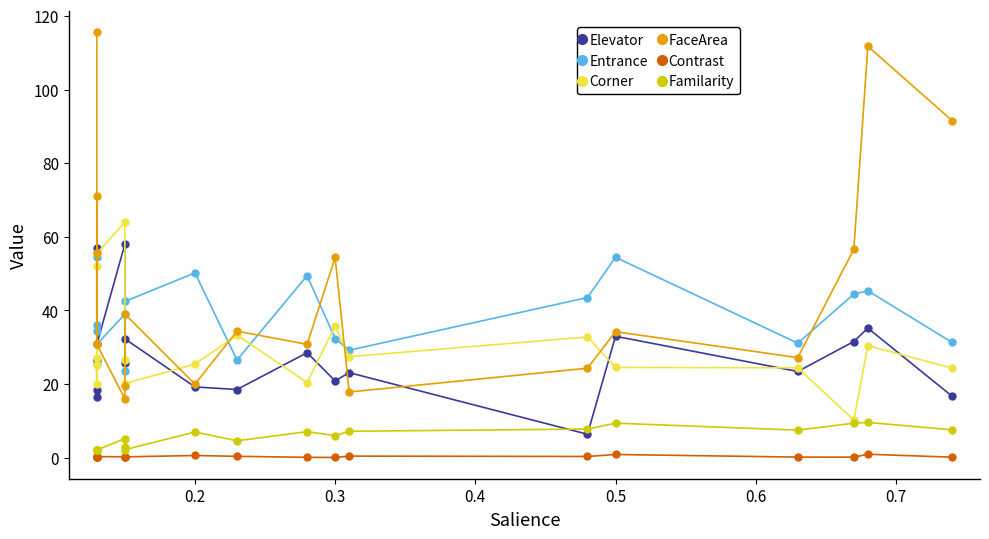

True or false: Contrast and FaceArea cross at least once.

False